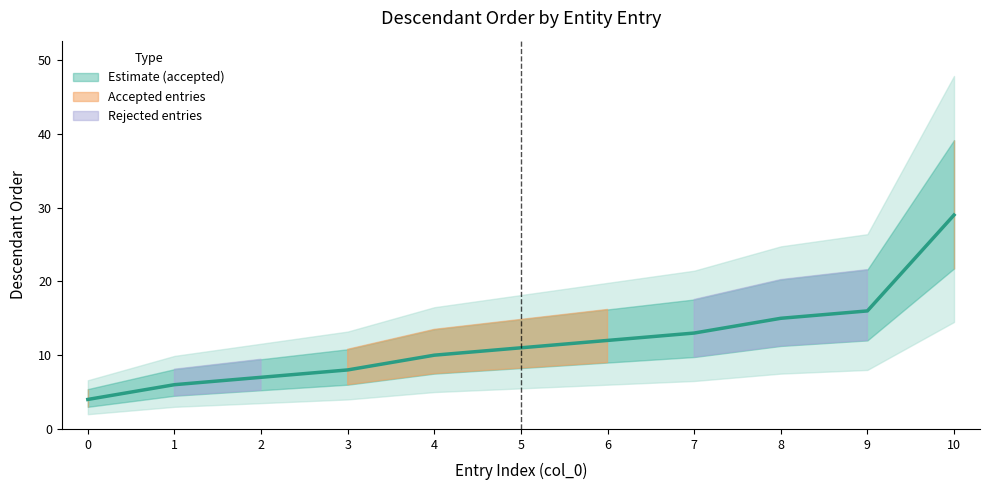

After their last crossing, which series has the higher values: rejected or accepted?

accepted